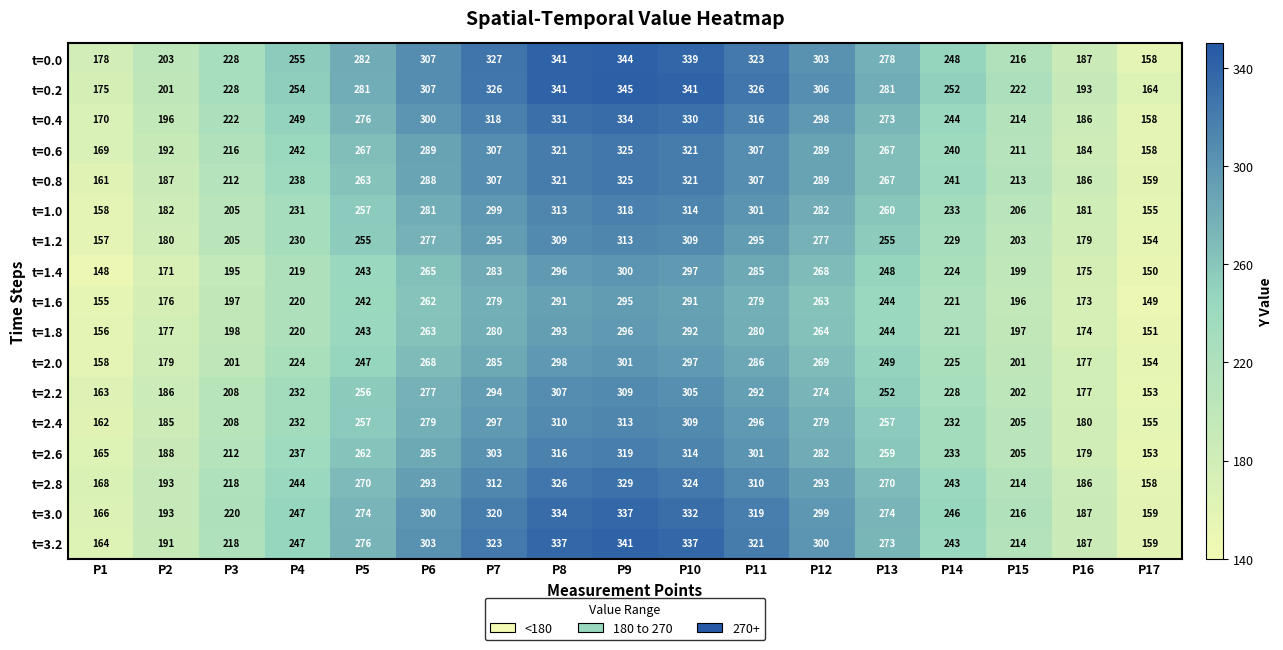

At which category is the sum across all series the highest?

P9